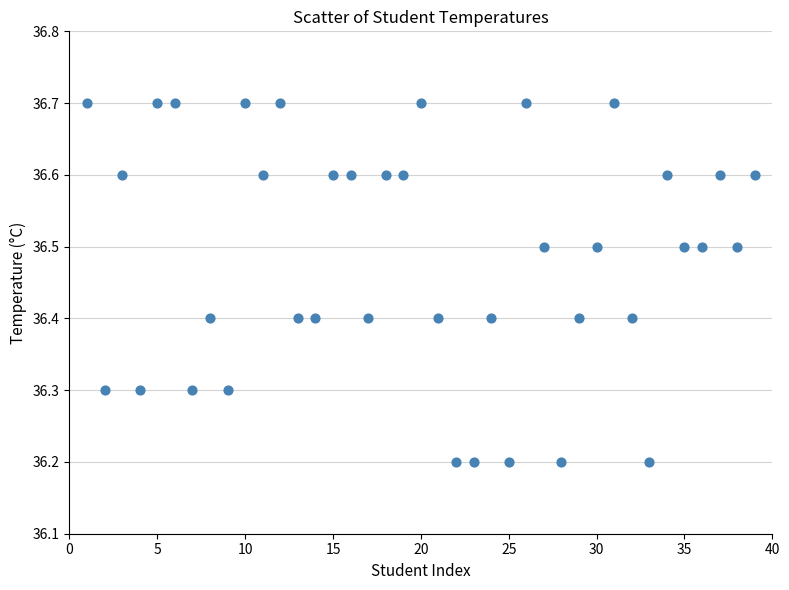

What is the range of Y values (max minus min)?

0.5